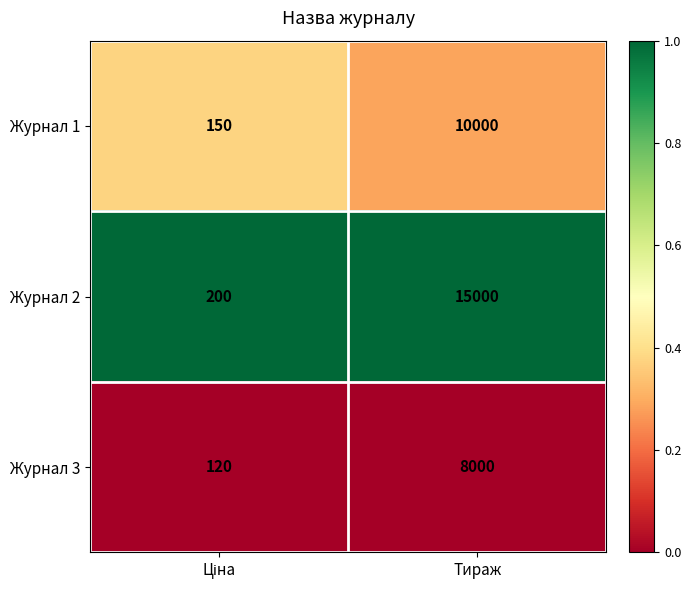

Reading left to right, transcribe all the data shown in this chart.

Журнал 1: 150	10000
Журнал 2: 200	15000
Журнал 3: 120	8000